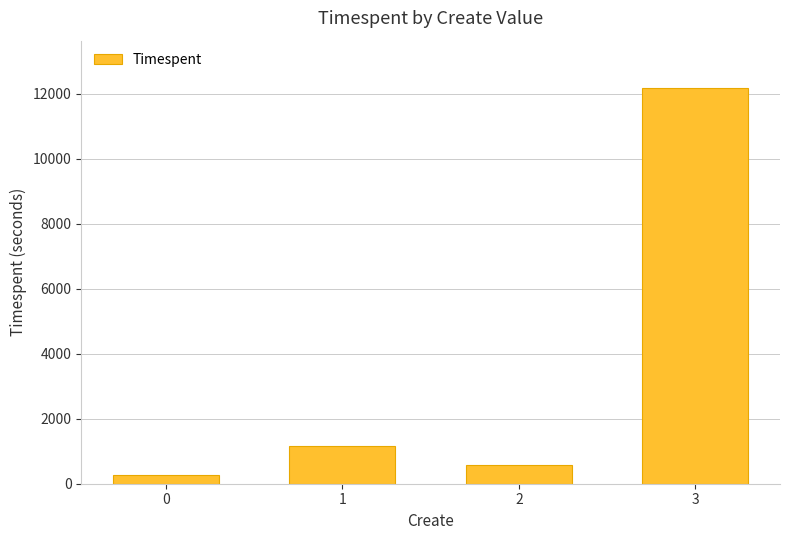

What is the minimum value shown in the chart?

277